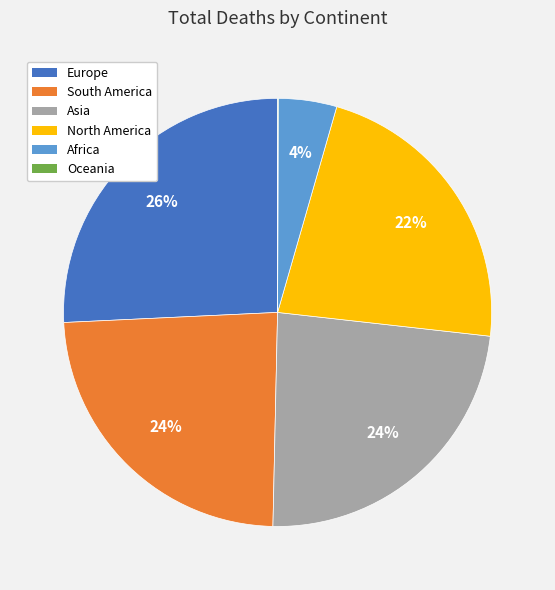

What percentage is the Europe slice, to the nearest percent?

26%